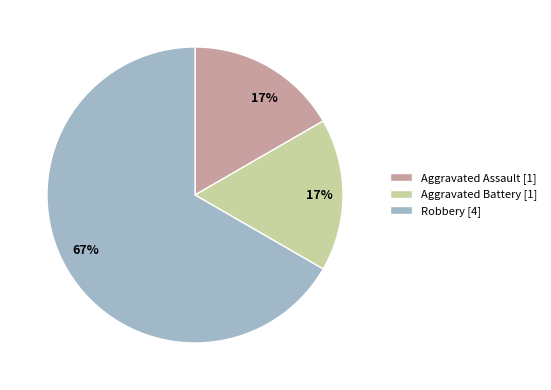

Is the sum of Aggravated Assault [1] and Robbery [4] greater than half?

Yes